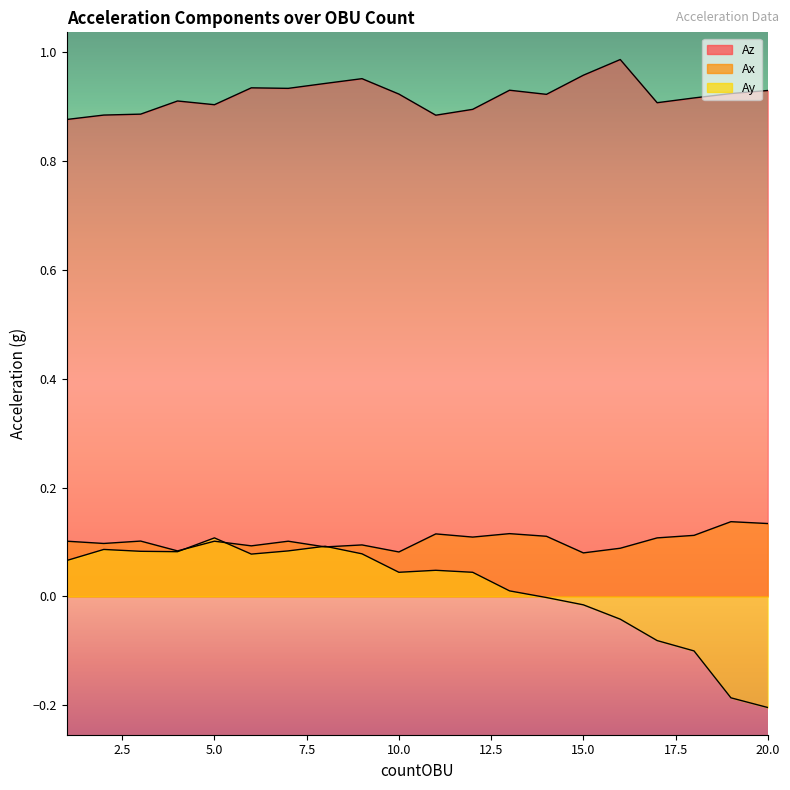

How many lines are shown in the chart?

3